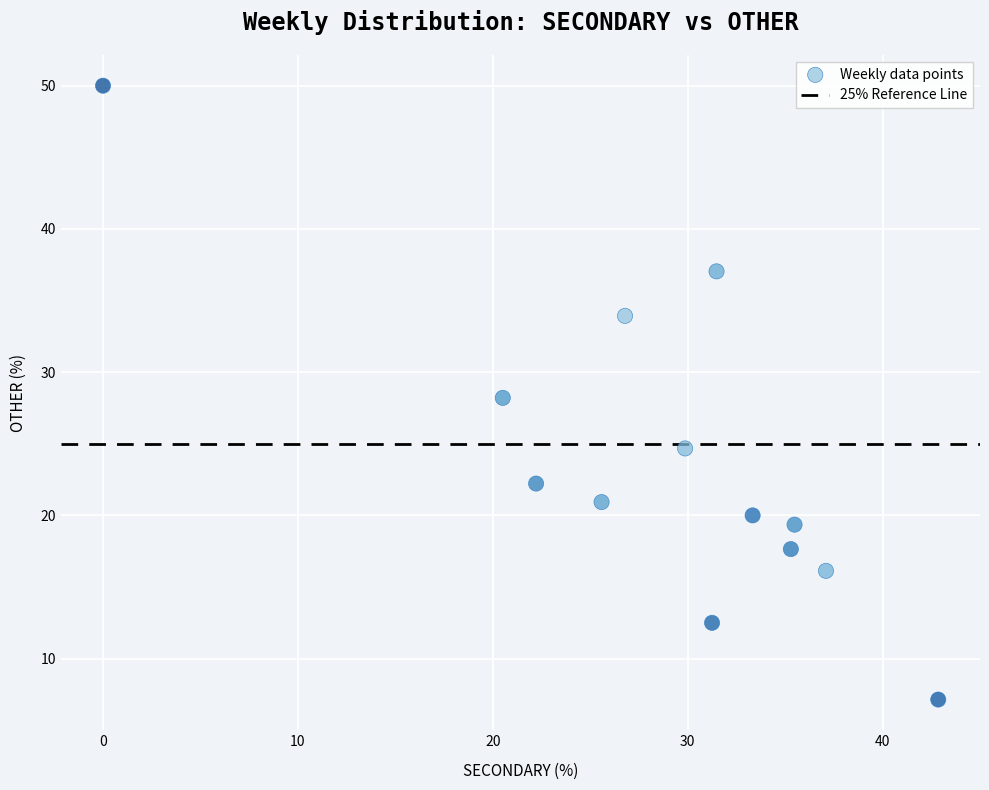

What is the range of X values (max minus min)?

42.9